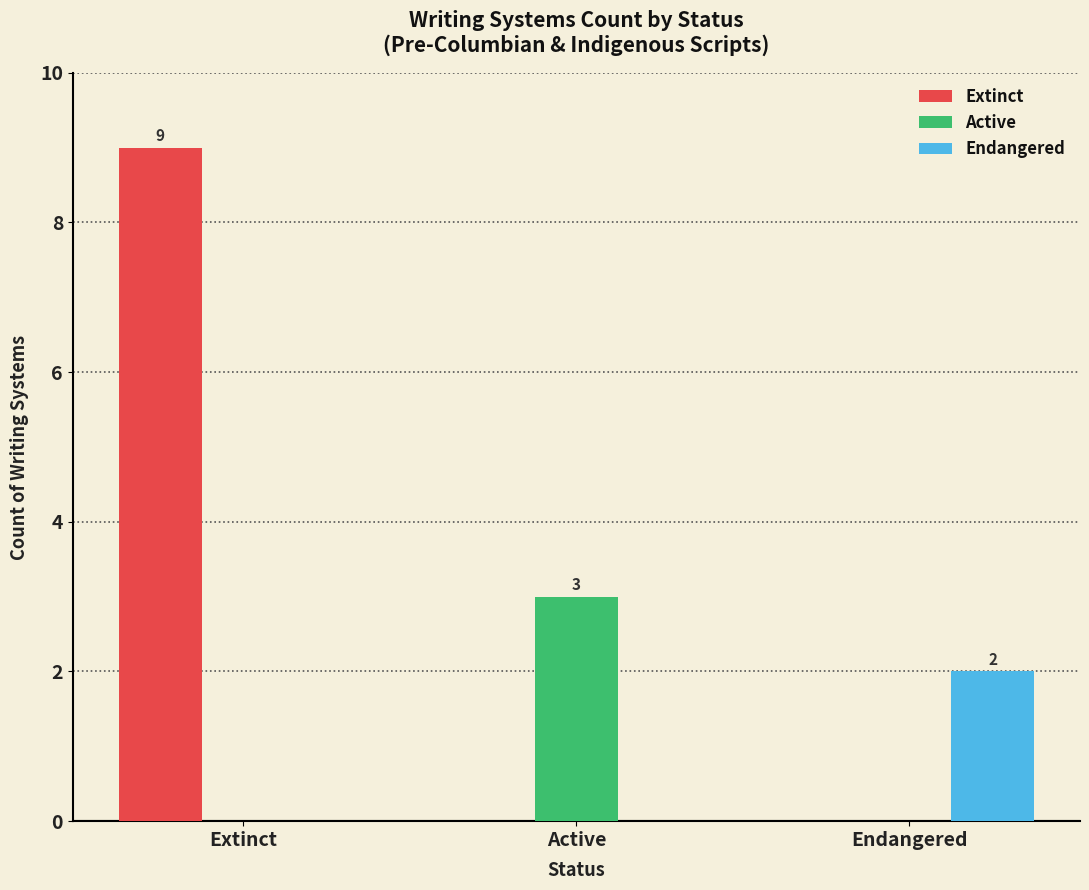

Between Active and Endangered, which series saw the biggest shift?

Active